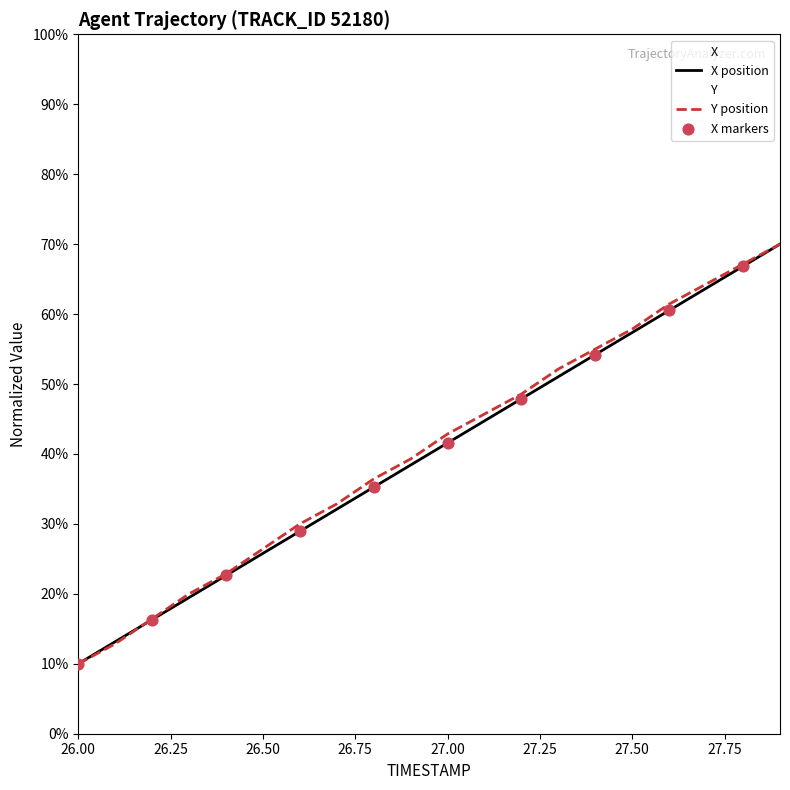

At how many categories does at least one series exceed 0?

20